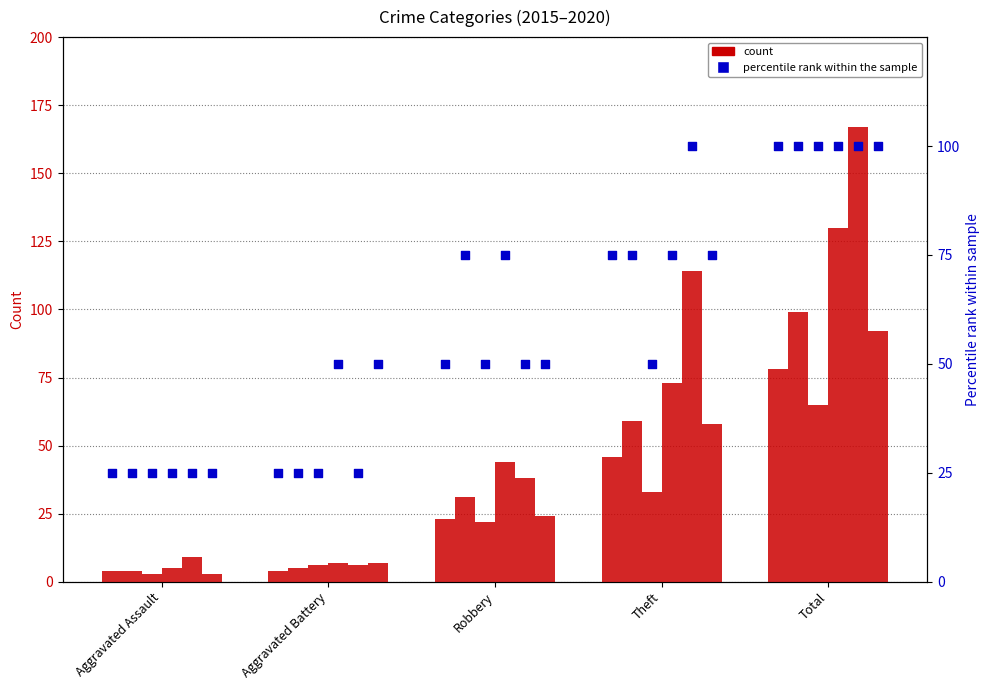

At how many categories does at least one series exceed 52?

3